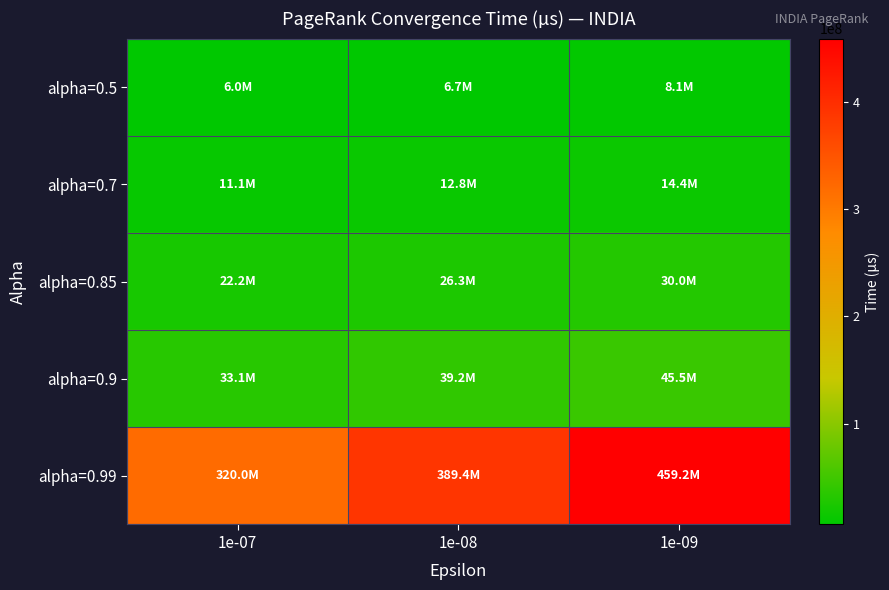

Which series changed the most between 1e-07 and 1e-08?

alpha=0.99